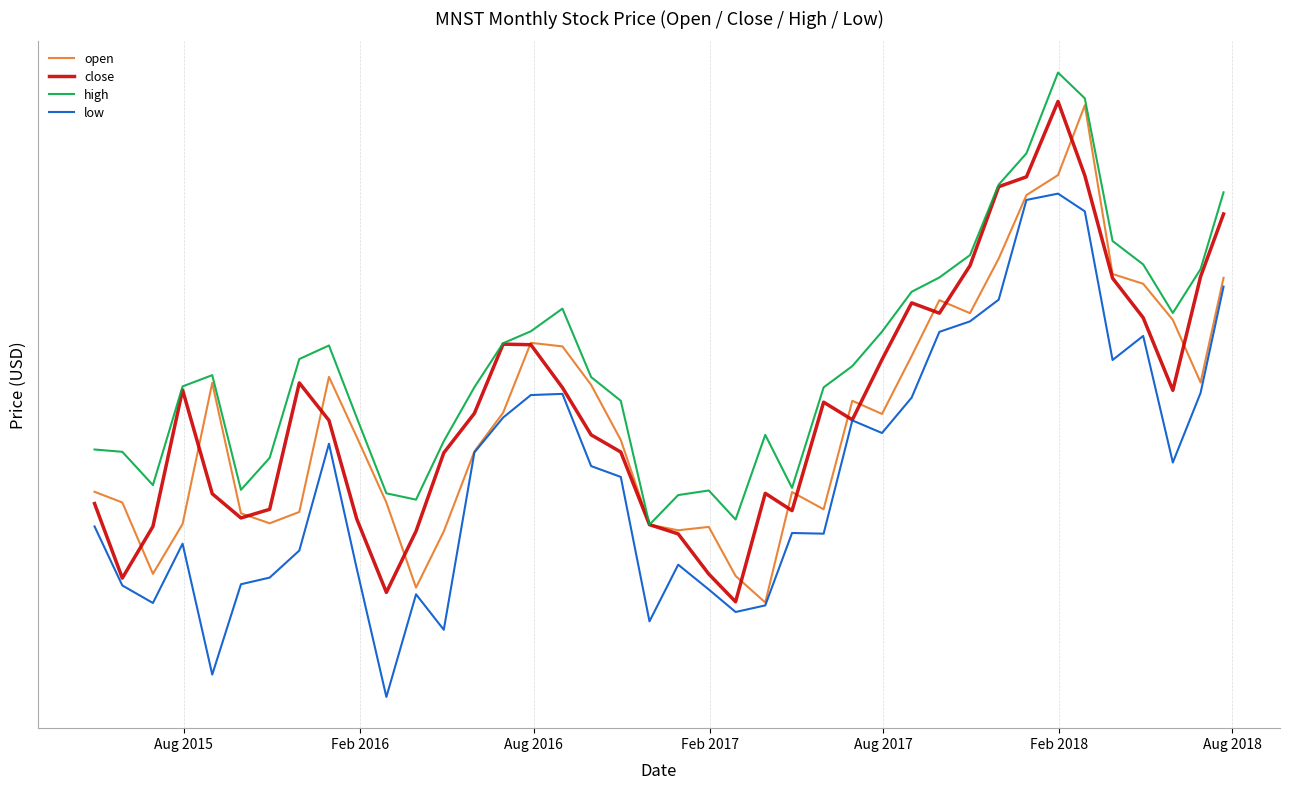

Which series has the largest range (max minus min)?

close